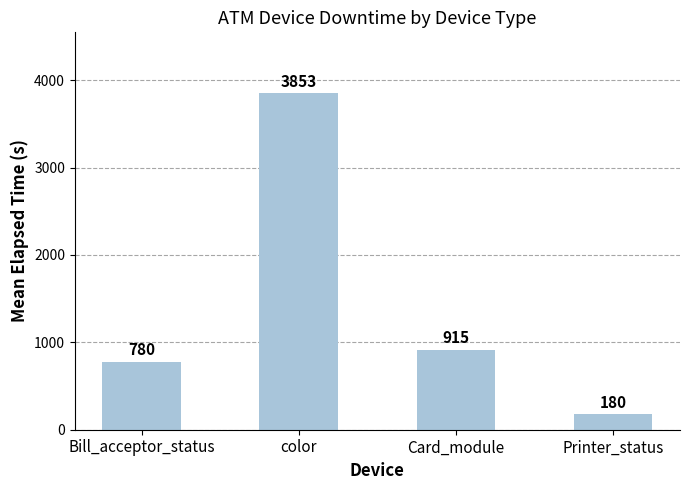

The value at Card_module is 1191. True or false?

False